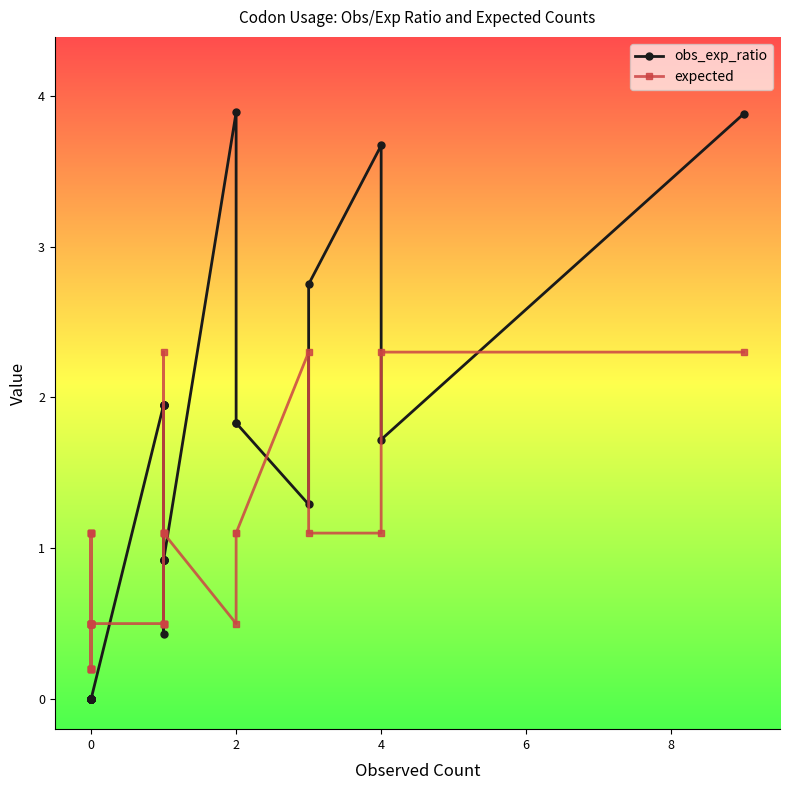

After their last crossing, which series has the higher values: obs_exp_ratio or expected?

obs_exp_ratio